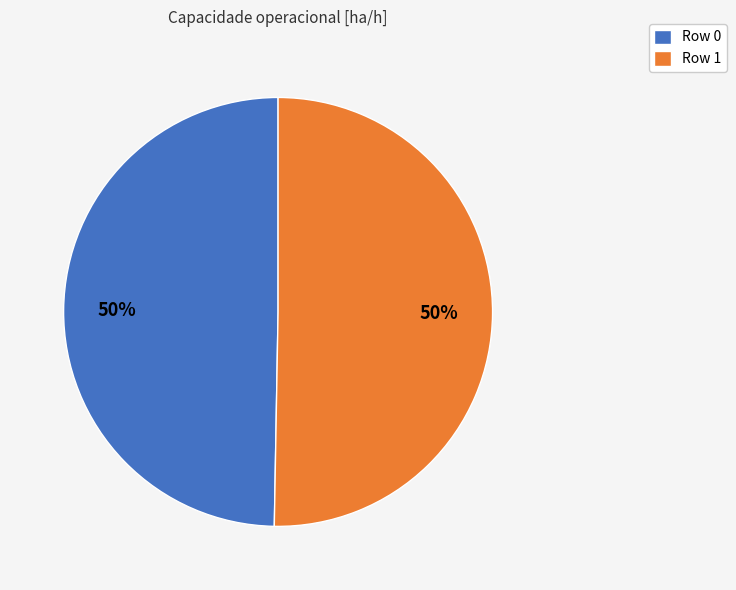

To the nearest percent, what is the average slice percentage?

50%